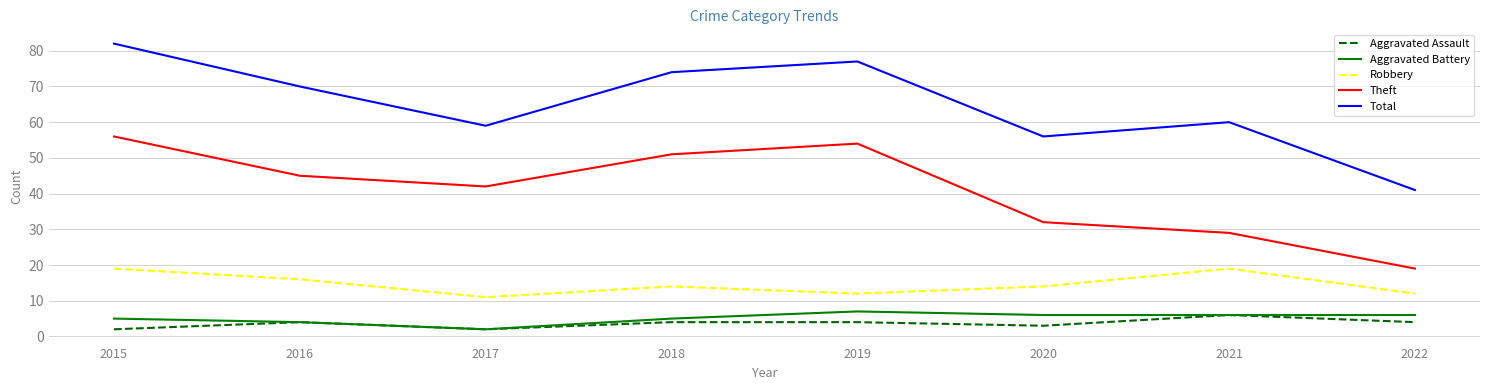

What is the minimum value for Aggravated Battery?

2